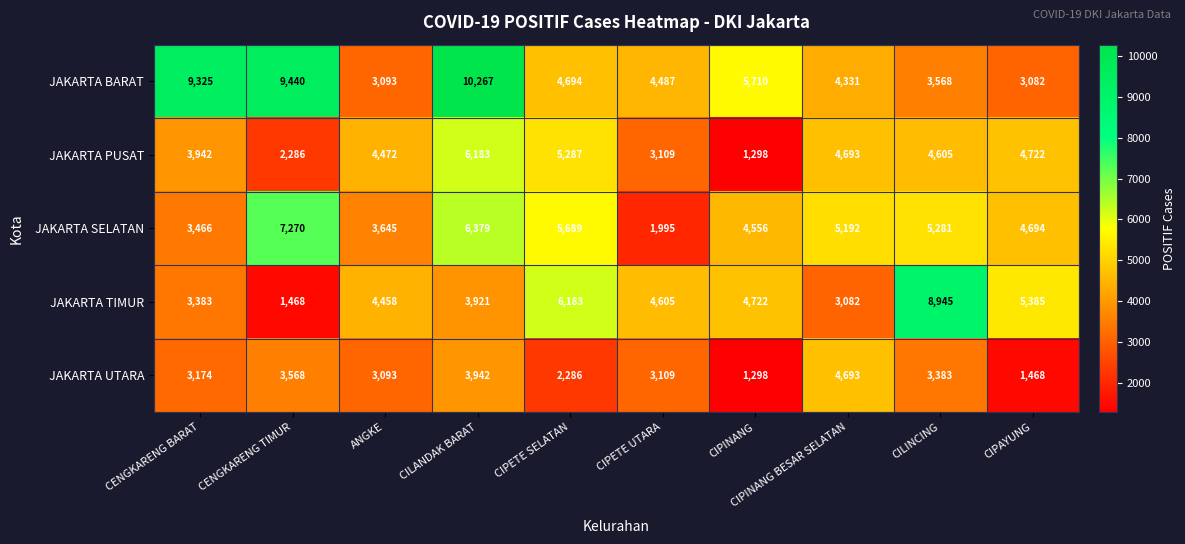

At CILANDAK BARAT, list the series in order from largest to smallest.

JAKARTA BARAT, JAKARTA SELATAN, JAKARTA PUSAT, JAKARTA UTARA, JAKARTA TIMUR